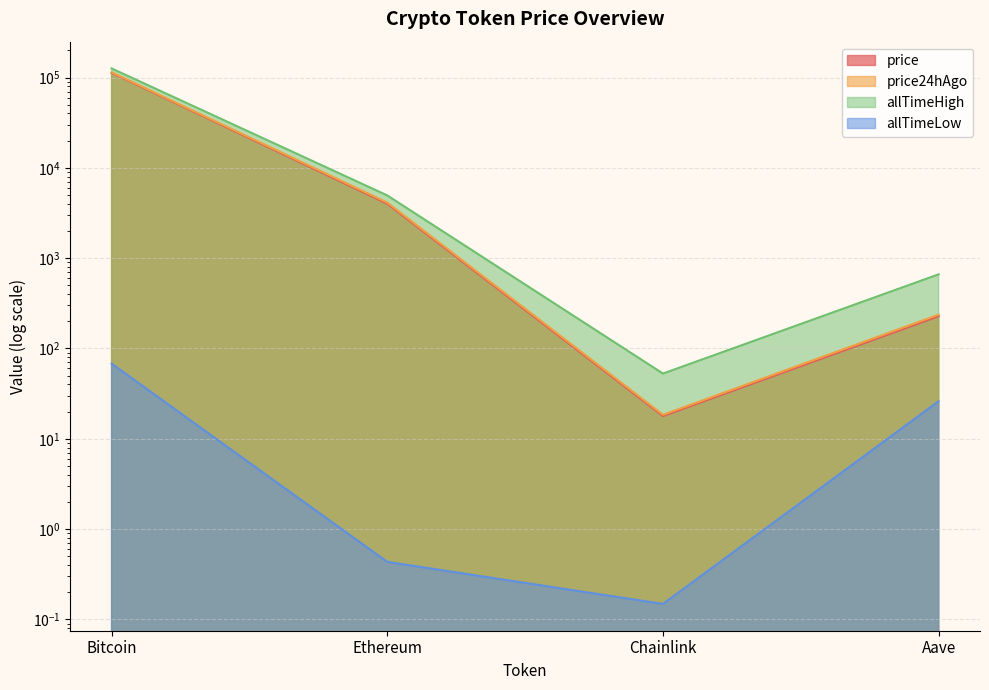

Does the chart have visible grid lines?

Yes